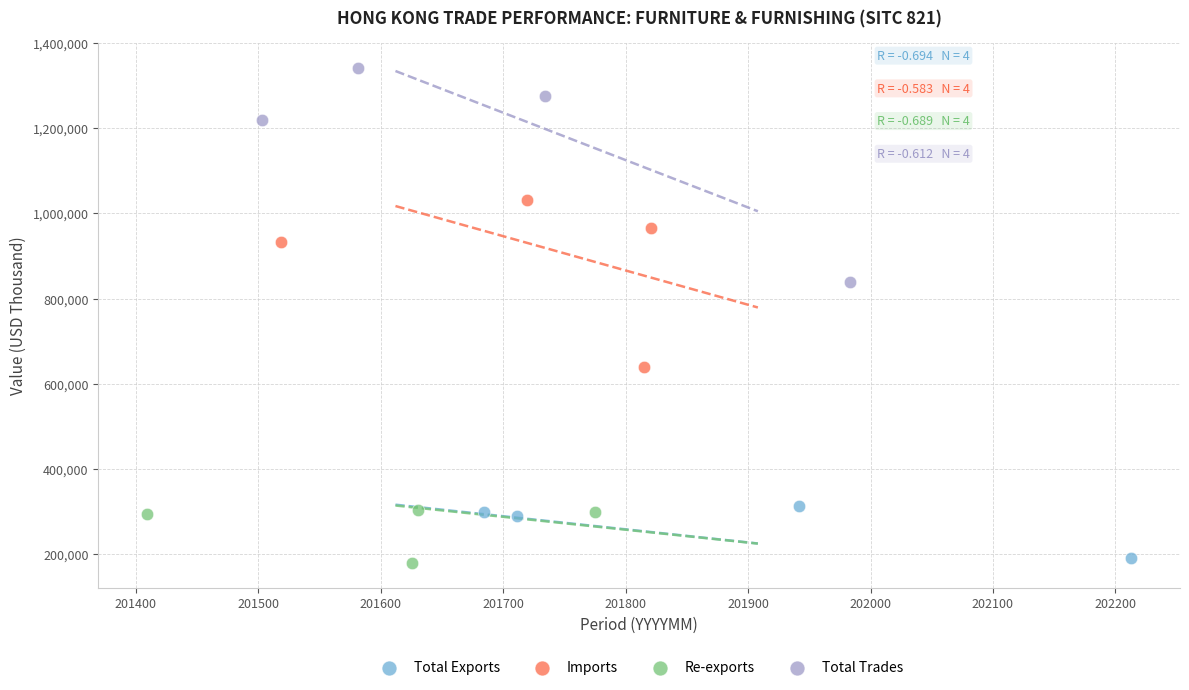

Which series has the largest Y range (max minus min)?

Total Trades